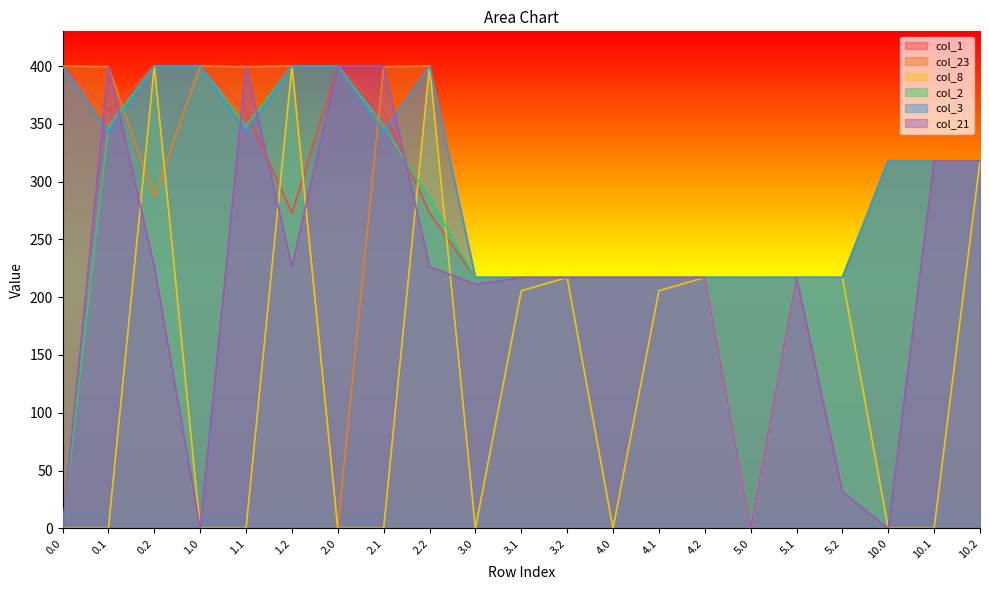

Reading right to left, what are all the values shown in this chart?

col_1: 10.2=318.0	10.1=318.0	10.0=318.0	5.2=217.0	5.1=217.0	5.0=217.0	4.2=217.0	4.1=217.0	4.0=217.0	3.2=217.0	3.1=217.0	3.0=217.0	2.2=272.7	2.1=361.1	2.0=400.0	1.2=272.7	1.1=361.1	1.0=400.0	0.2=400.0	0.1=361.1	0.0=400.0
col_23: 10.2=318.0	10.1=318.0	10.0=318.0	5.2=217.0	5.1=217.0	5.0=217.0	4.2=217.0	4.1=217.0	4.0=217.0	3.2=217.0	3.1=217.0	3.0=217.0	2.2=400.0	2.1=399.4	2.0=0.0	1.2=400.0	1.1=399.4	1.0=400.0	0.2=287.5	0.1=399.4	0.0=400.0
col_8: 10.2=318.0	10.1=0.0	10.0=0.0	5.2=217.0	5.1=217.0	5.0=0.0	4.2=217.0	4.1=205.6	4.0=0.0	3.2=217.0	3.1=205.6	3.0=0.0	2.2=400.0	2.1=0.0	2.0=0.0	1.2=400.0	1.1=0.0	1.0=0.0	0.2=400.0	0.1=0.0	0.0=0.0
col_2: 10.2=318.0	10.1=318.0	10.0=318.0	5.2=217.0	5.1=217.0	5.0=217.0	4.2=217.0	4.1=217.0	4.0=217.0	3.2=217.0	3.1=217.0	3.0=217.0	2.2=285.5	2.1=347.9	2.0=400.0	1.2=400.0	1.1=347.9	1.0=400.0	0.2=400.0	0.1=347.9	0.0=0.0
col_3: 10.2=318.0	10.1=318.0	10.0=318.0	5.2=217.0	5.1=217.0	5.0=217.0	4.2=217.0	4.1=217.0	4.0=217.0	3.2=217.0	3.1=217.0	3.0=217.0	2.2=400.0	2.1=342.7	2.0=400.0	1.2=400.0	1.1=342.7	1.0=400.0	0.2=400.0	0.1=342.7	0.0=400.0
col_21: 10.2=318.0	10.1=318.0	10.0=0.0	5.2=31.8	5.1=217.0	5.0=0.0	4.2=217.0	4.1=217.0	4.0=217.0	3.2=217.0	3.1=217.0	3.0=211.2	2.2=226.4	2.1=400.0	2.0=400.0	1.2=226.4	1.1=400.0	1.0=0.0	0.2=226.4	0.1=400.0	0.0=0.0